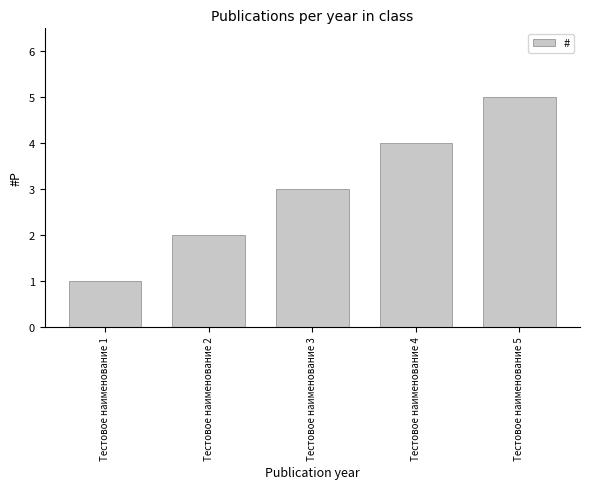

What is the sum of all values?

15